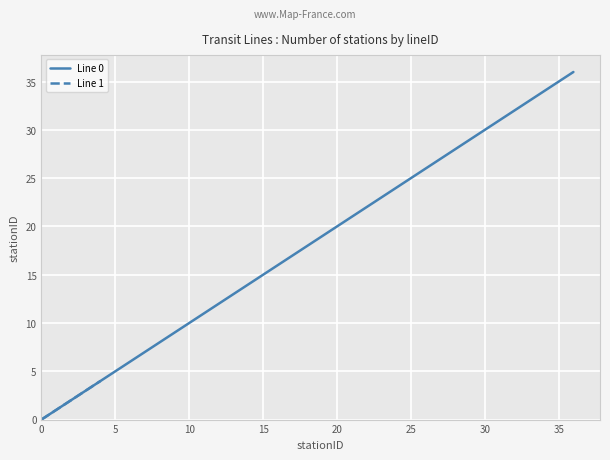

True or false: the data has more than 1 interior local peaks.

False